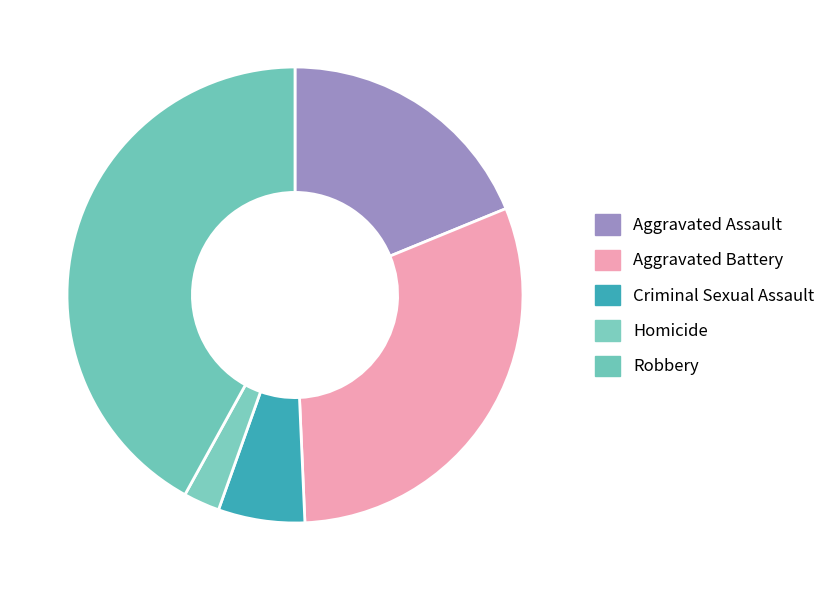

Rank the categories by value from lowest to highest.

Homicide, Criminal Sexual Assault, Aggravated Assault, Aggravated Battery, Robbery